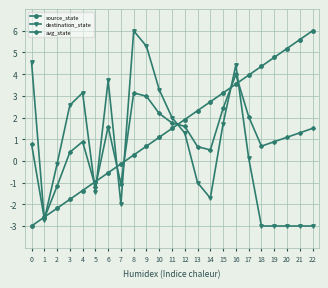

What is the difference between the second highest and second lowest values in the avg_state series?

4.3